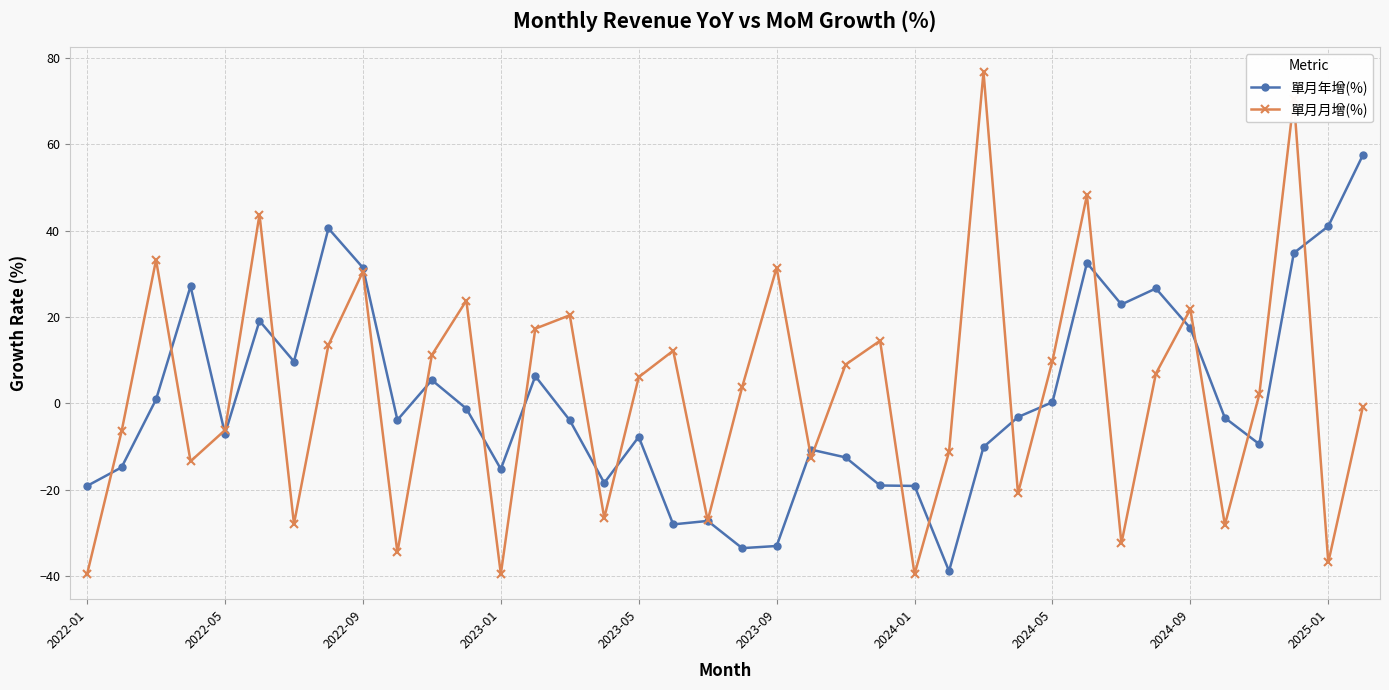

List the series in order of their peak value, lowest first.

單月年增(%), 單月月增(%)